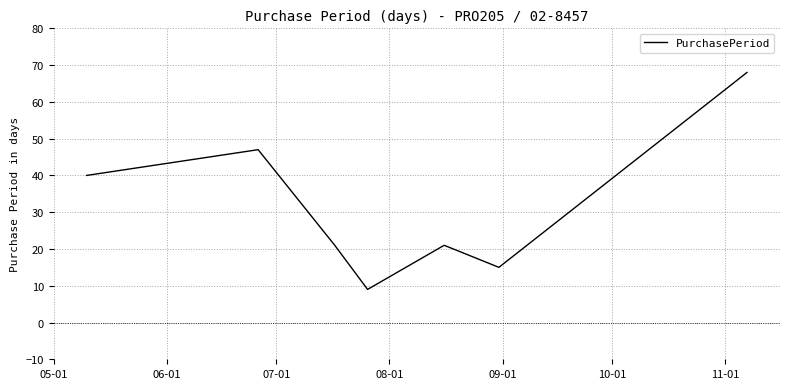

What is the greatest value displayed?

68